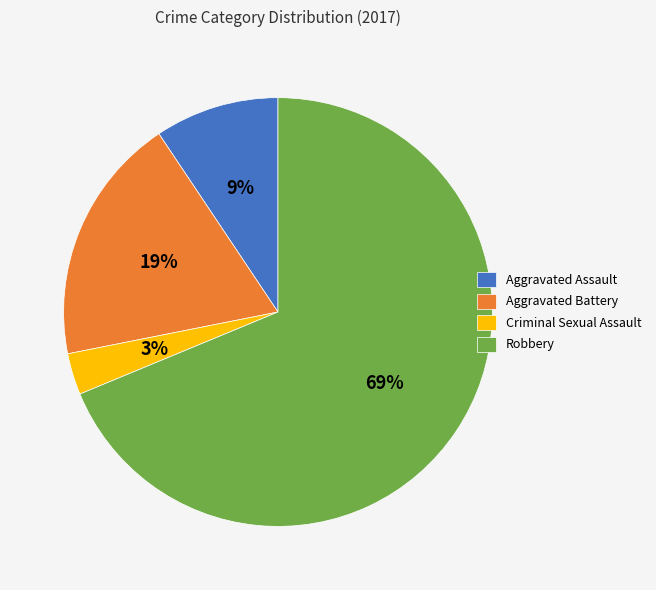

Between Aggravated Assault and Robbery, which is larger?

Robbery